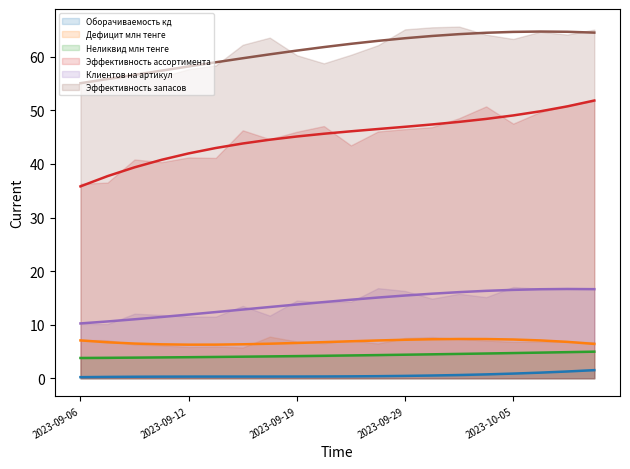

Reading left to right, what are all the values shown in this chart?

Оборачиваемость кд (trend): 0.2	0.3	0.3	0.3	0.3	0.3	0.3	0.3	0.3	0.3	0.4	0.4	0.4	0.5	0.6	0.7	0.9	1.1	1.3	1.5
Дефицит млн тенге (trend): 7.1	6.7	6.5	6.3	6.3	6.3	6.3	6.5	6.6	6.7	6.9	7.1	7.2	7.3	7.3	7.3	7.2	7.1	6.8	6.4
Неликвид млн тенге (trend): 3.8	3.8	3.9	3.9	3.9	4.0	4.0	4.1	4.1	4.2	4.3	4.3	4.4	4.5	4.5	4.6	4.7	4.8	4.9	5.0
Эффективность ассортимента (trend): 35.8	37.7	39.4	40.8	42.0	43.0	43.8	44.5	45.1	45.6	46.1	46.5	46.9	47.4	47.9	48.4	49.1	49.8	50.7	51.8
Клиентов на артикул (trend): 10.2	10.6	11.0	11.4	11.9	12.4	12.8	13.3	13.8	14.2	14.7	15.1	15.4	15.8	16.1	16.3	16.5	16.6	16.7	16.6
Эффективность запасов (trend): 55.1	55.8	56.6	57.4	58.2	59.0	59.7	60.5	61.2	61.8	62.4	63.0	63.5	63.9	64.2	64.5	64.6	64.7	64.7	64.5